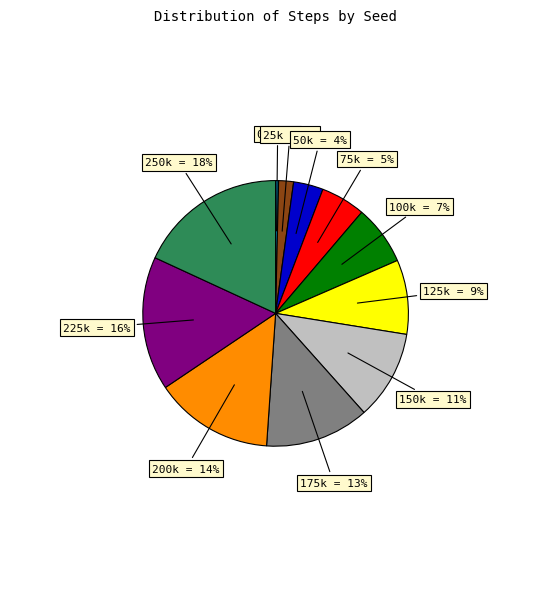

To the nearest percent, what is the difference between the largest and smallest slice percentages?

18%